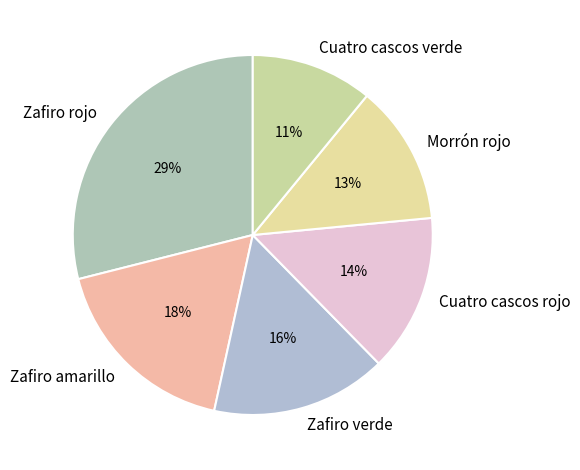

What is the ratio of the value at Cuatro cascos rojo to the value at Zafiro rojo?

0.5